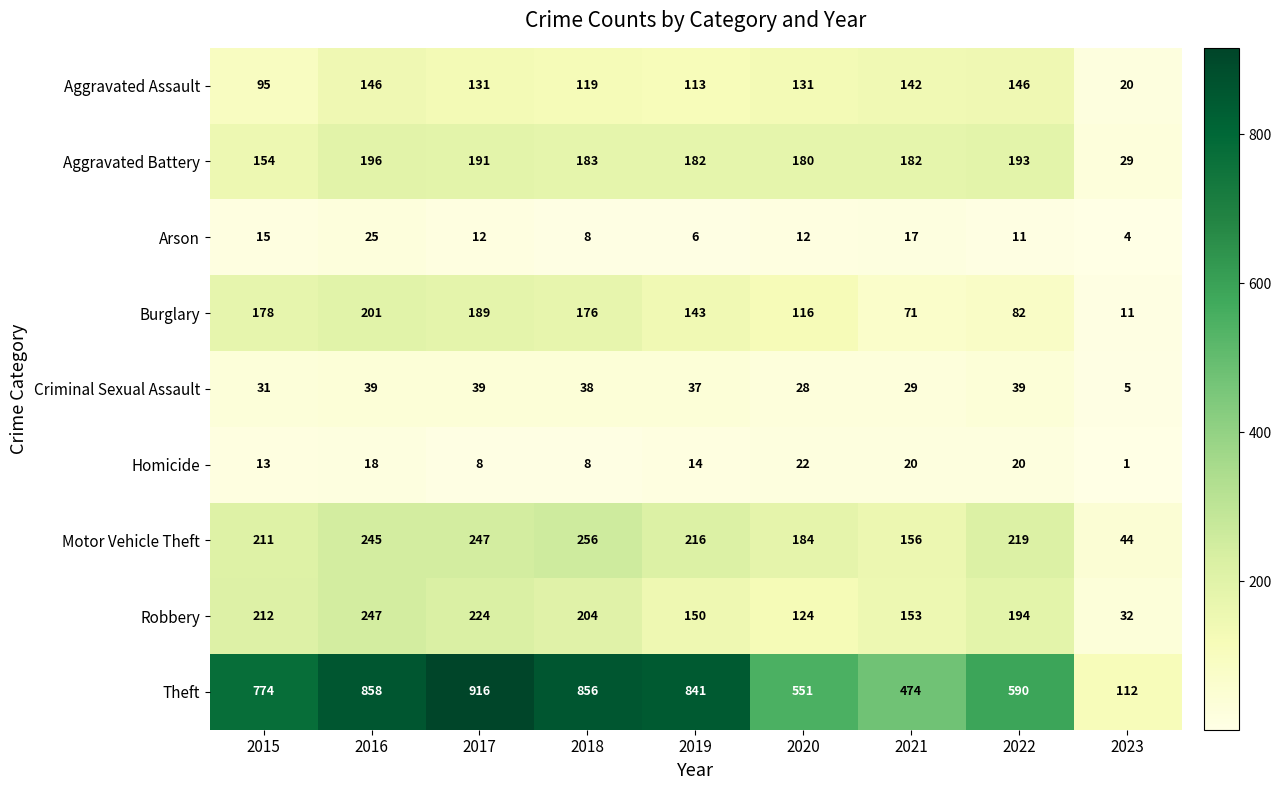

What is the sum of all Robbery values?

1540